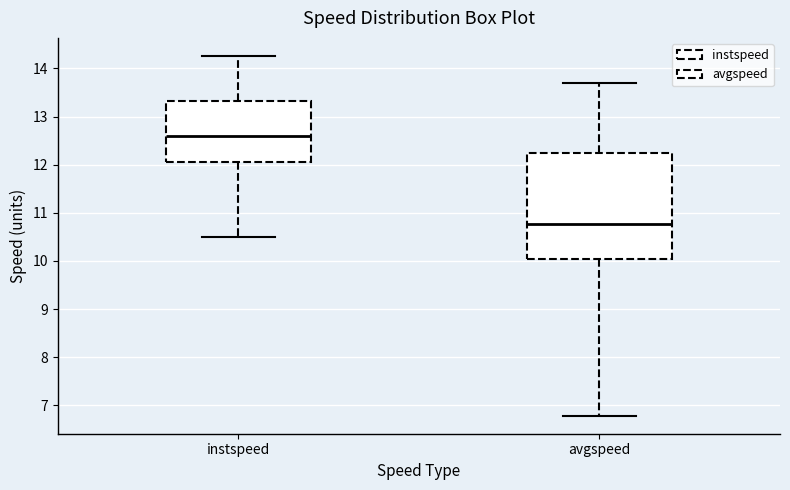

Reading left to right, read every box against the y-axis: the position of its median line, the range the box covers, and the ends of its whiskers. The values are not printed on the chart, so give them approximately, as read against the axis.

instspeed: median 12.6, box 12.1 to 13.3, whiskers 10.5 to 14.3
avgspeed: median 10.8, box 10.0 to 12.2, whiskers 6.8 to 13.7